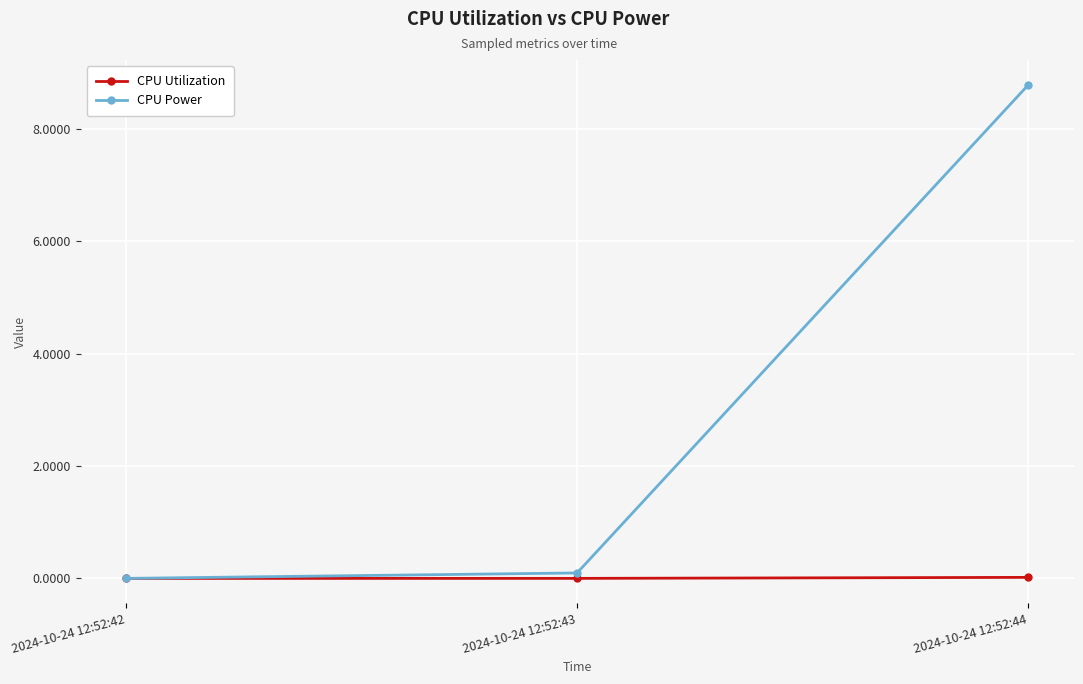

What is the difference between the maximum and minimum values in the CPU Power series?

8.8